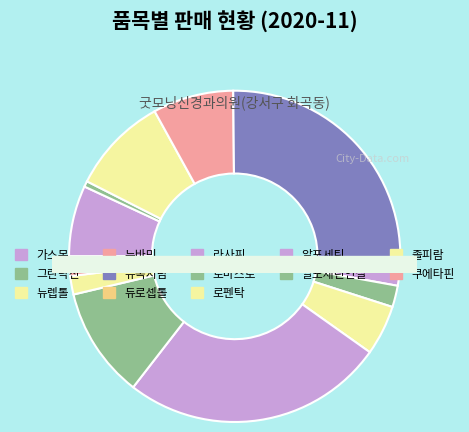

Which category has the smallest portion of the pie?

듀로셉톨